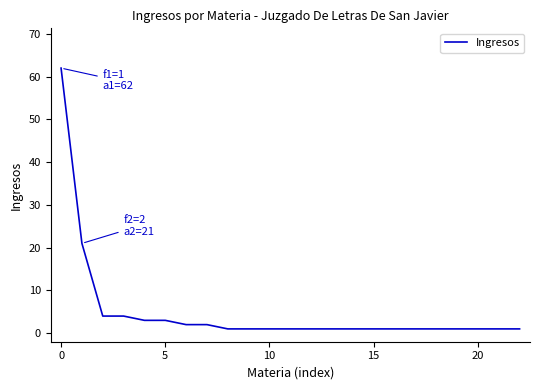

What is the maximum value shown in the chart?

62